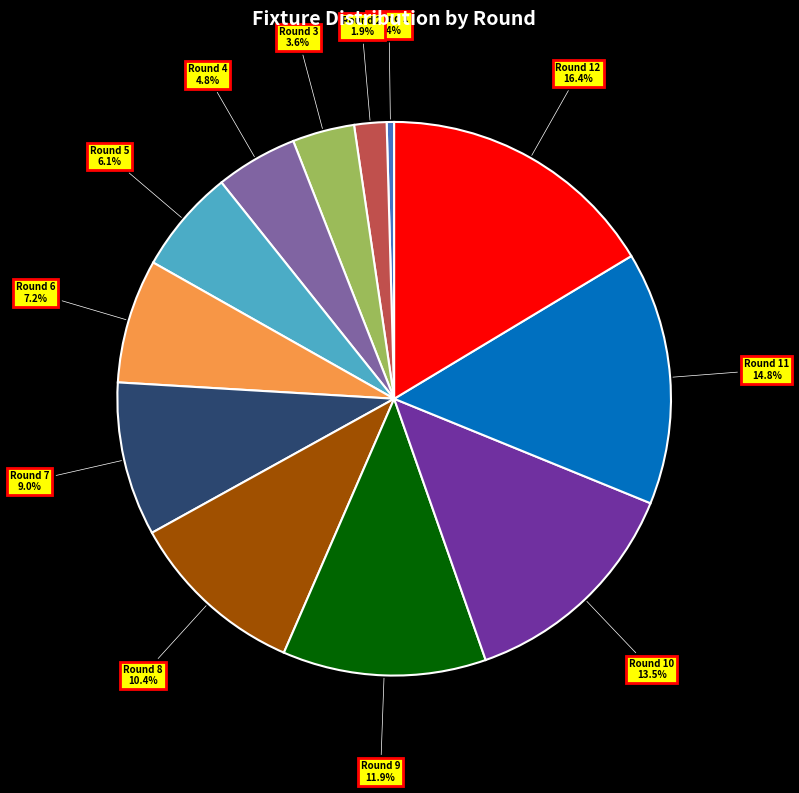

Does any single category account for the majority?

No